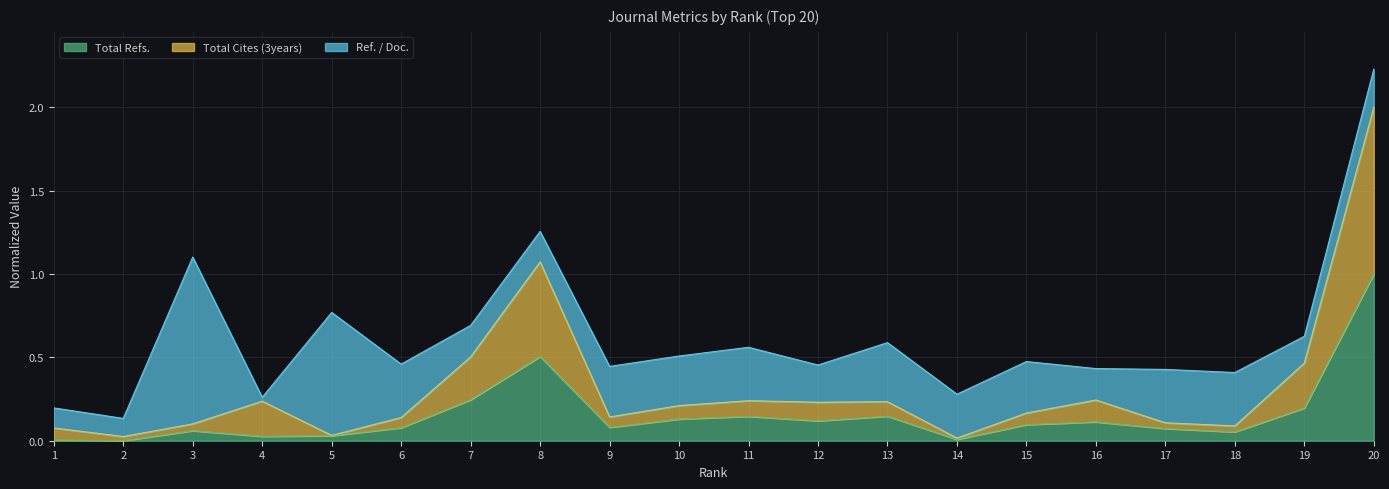

True or false: Total Cites (3years) has a value of 0.4 at 4.

False